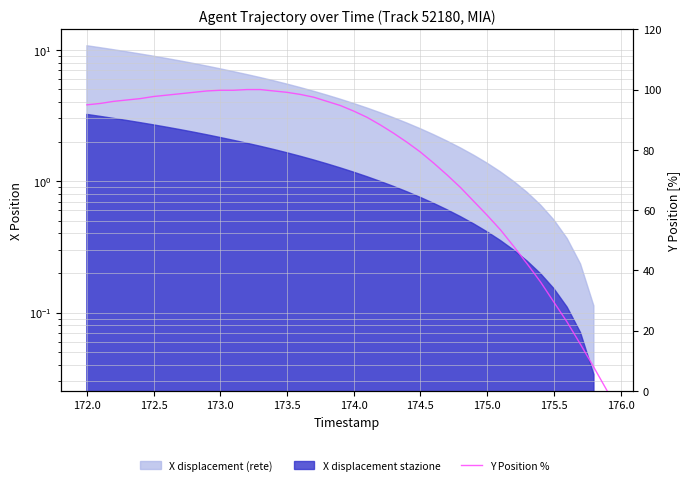

Reading left to right, transcribe all the data shown in this chart.

94.9	95.4	96.1	96.5	97.0	97.7	98.2	98.6	99.1	99.5	99.8	99.8	100.0	100.0	99.5	99.1	98.4	97.5	96.1	94.7	92.9	90.8	88.2	85.5	82.5	79.3	75.6	71.7	67.5	62.9	58.3	53.5	47.9	42.2	36.2	29.5	22.8	15.4	7.8	0.0